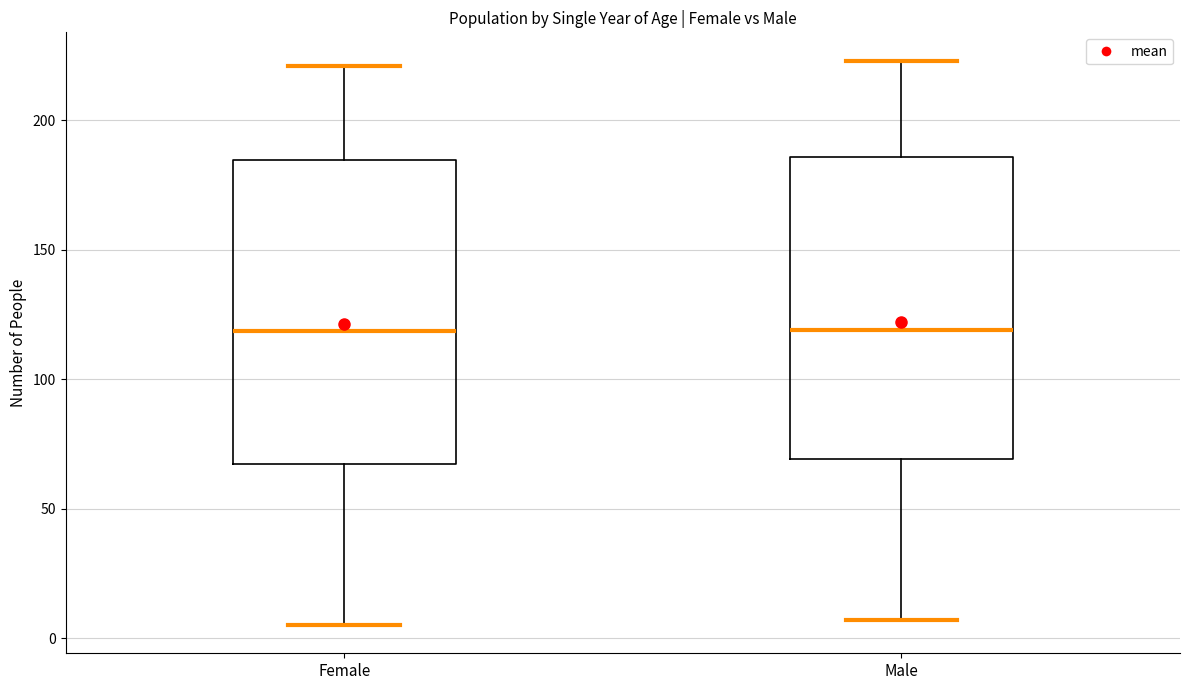

Reading left to right, read every box against the y-axis: the position of its median line, the range the box covers, and the ends of its whiskers. The values are not printed on the chart, so give them approximately, as read against the axis.

Female: median 120, box 65 to 185, whiskers 5 to 220
Male: median 120, box 70 to 185, whiskers 5 to 225